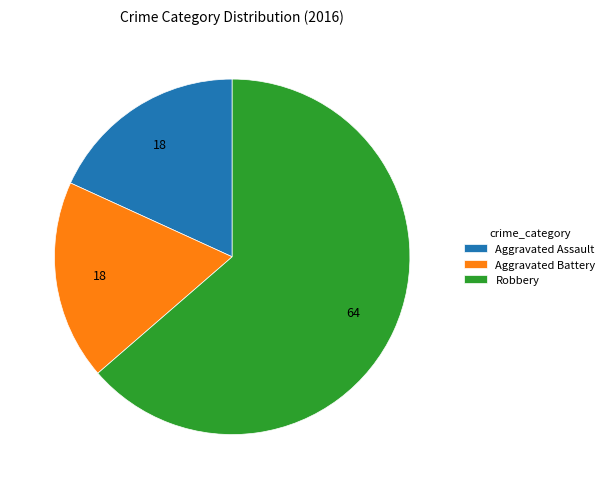

What is the ratio of the value at Robbery to the value at Aggravated Assault?

3.5